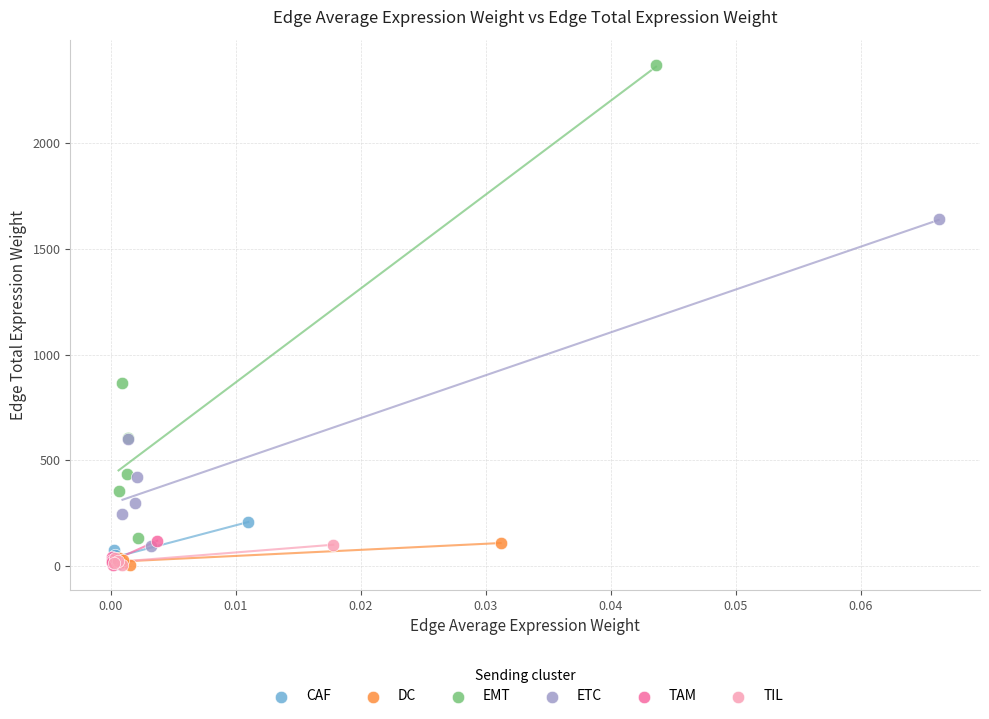

Which series has the widest spread of Y values?

EMT